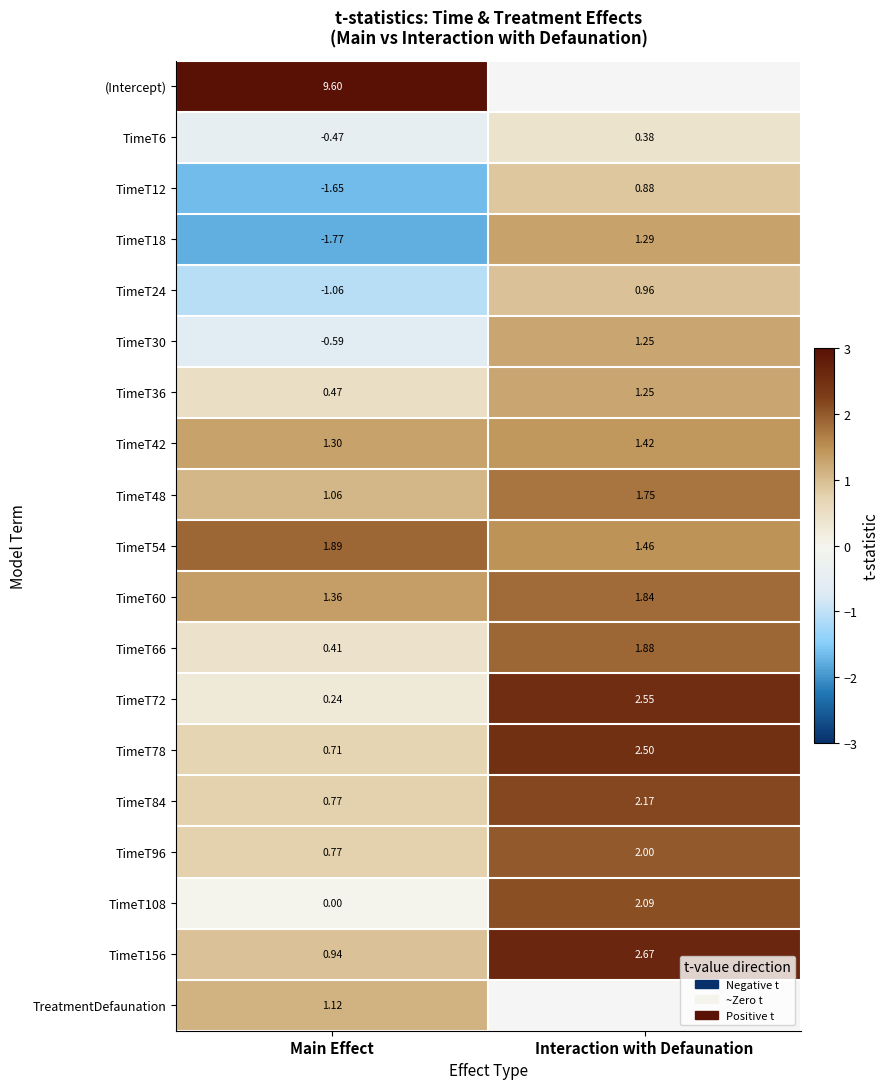

At which label does TimeT72 reach its peak?

Interaction with Defaunation